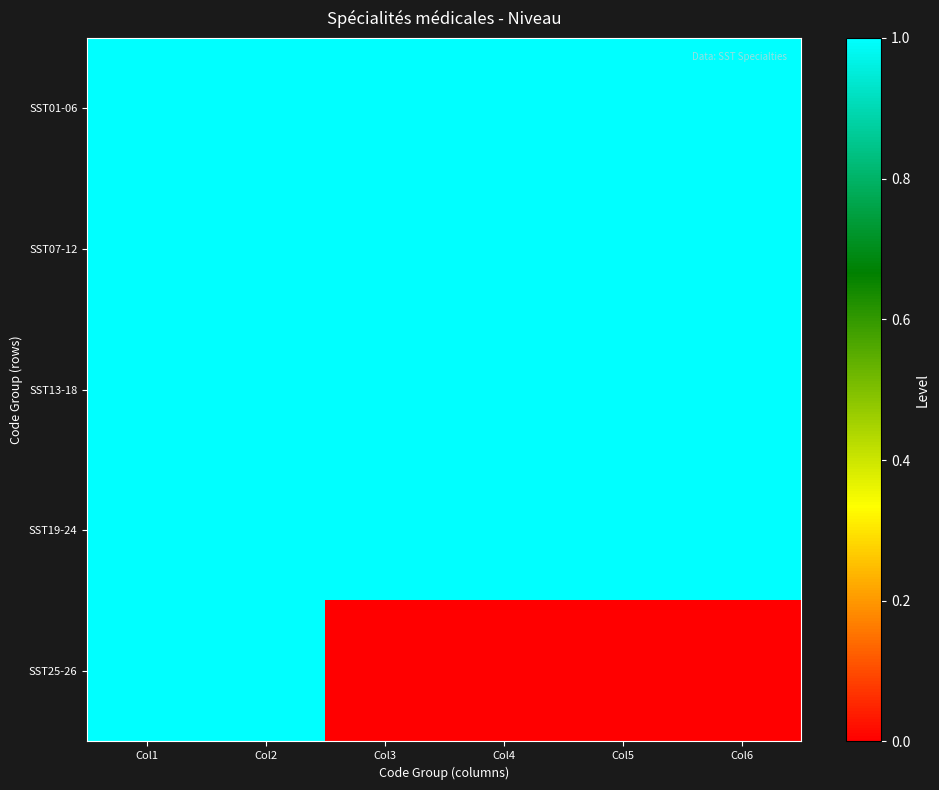

How many distinct data groups are displayed?

5